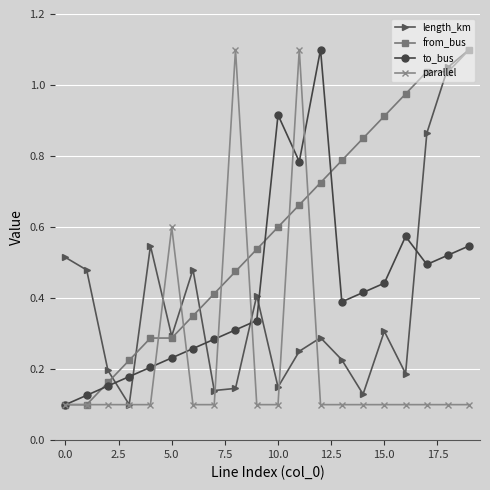

How many lines are shown in the chart?

4